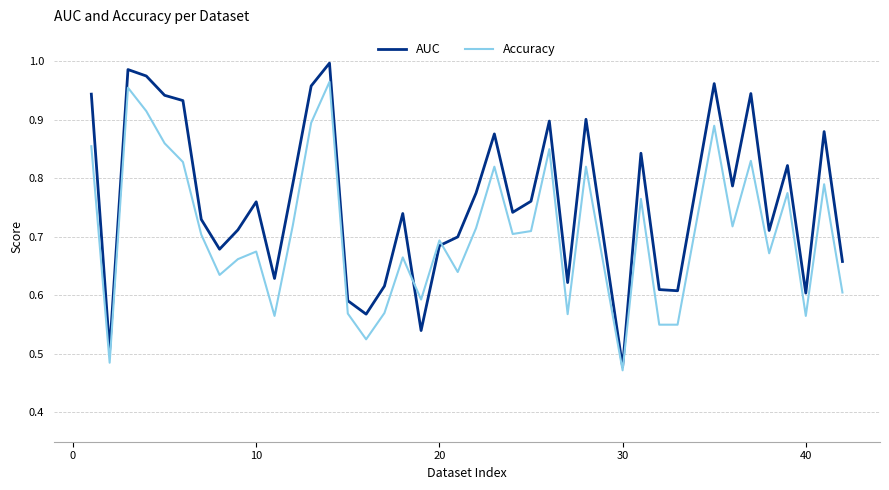

What are all the series names shown in the legend?

AUC, Accuracy